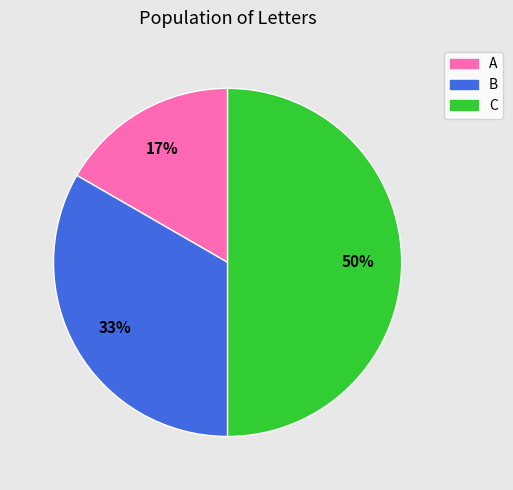

Is the sum of B and C greater than half?

Yes